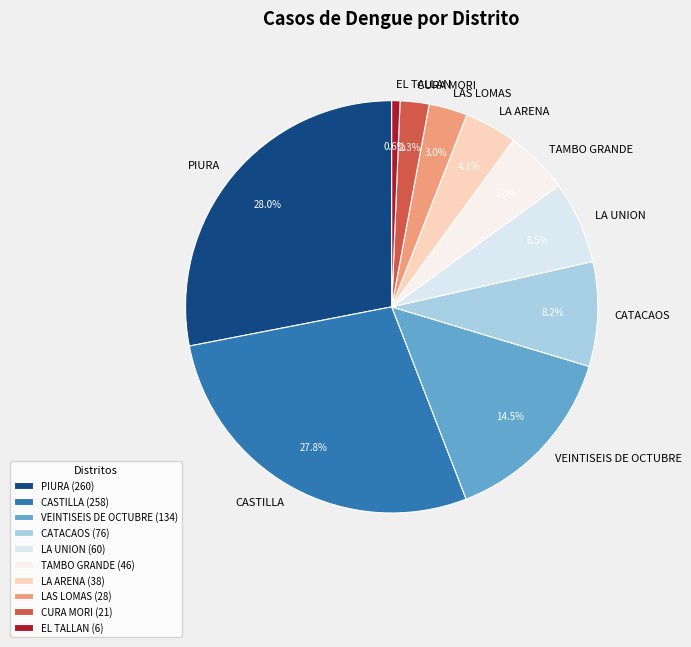

Does TAMBO GRANDE represent more than half of the total?

No